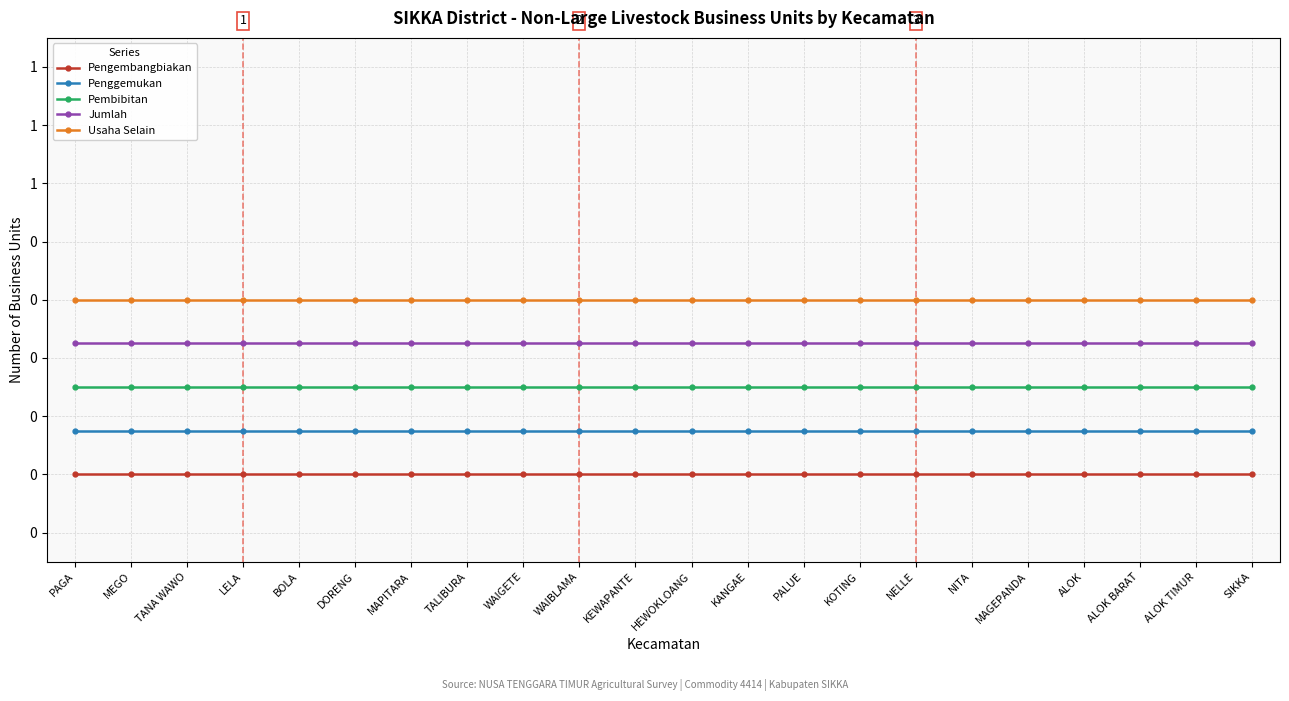

How many lines are shown in the chart?

5